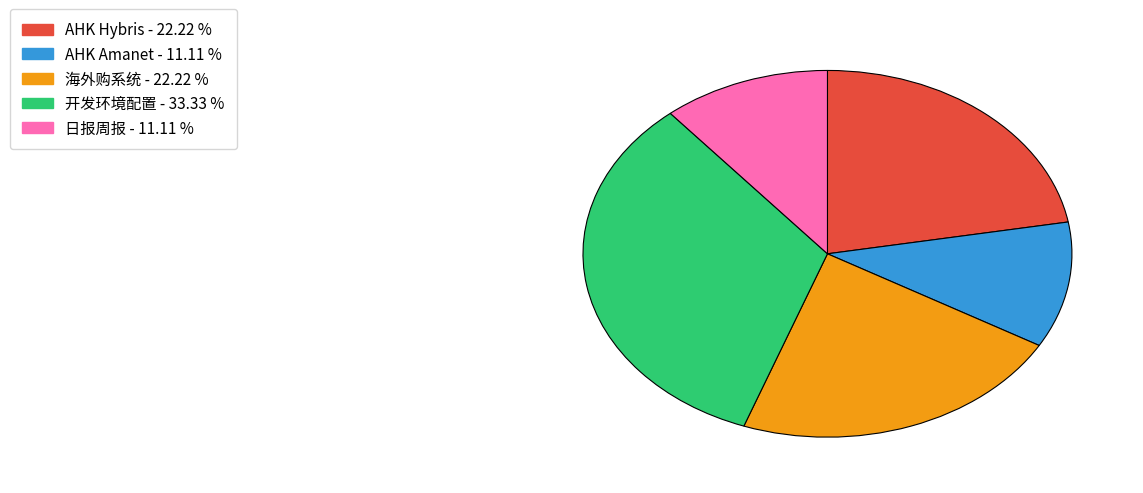

Count the number of slices in the pie.

5